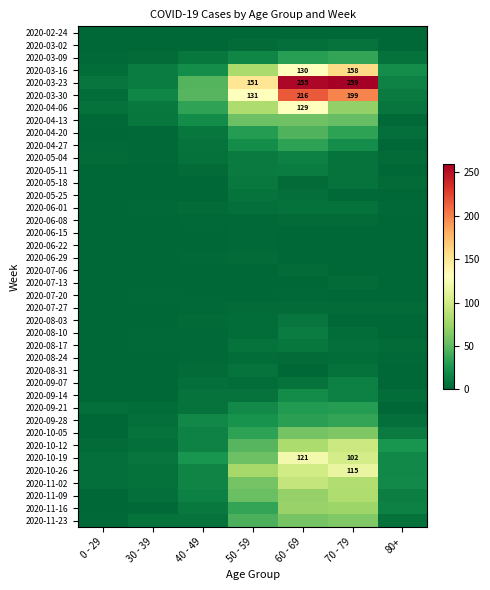

The value of 2020-03-23 at 50 - 59 is 151. True or false?

True